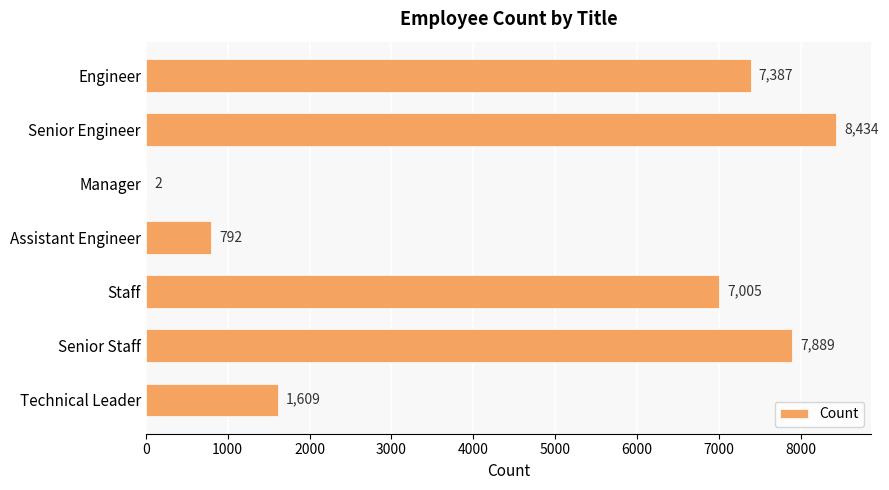

What is the sum of the values at Technical Leader and Senior Engineer?

10043